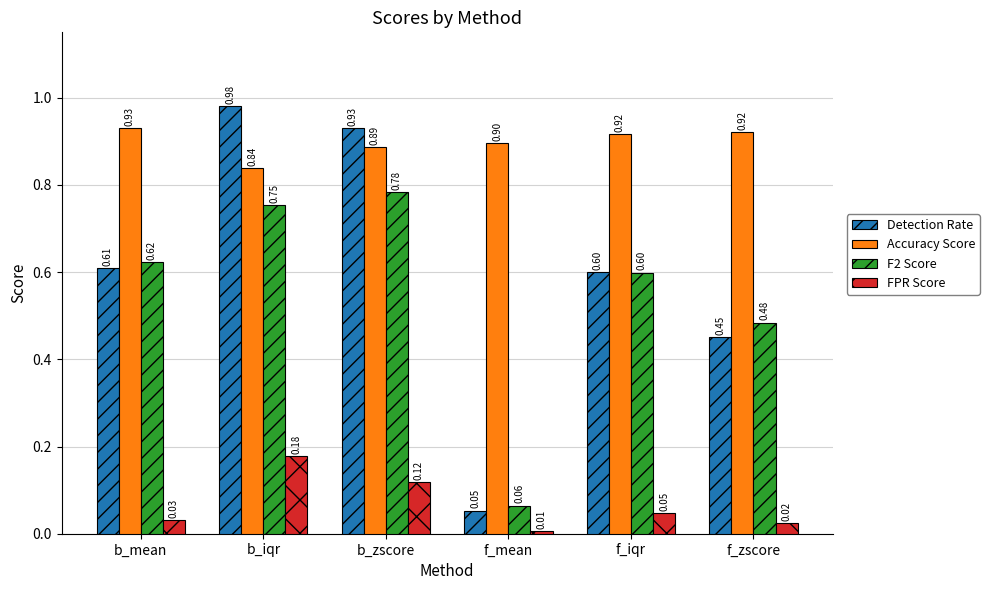

Which category has the highest value across all series?

b_iqr